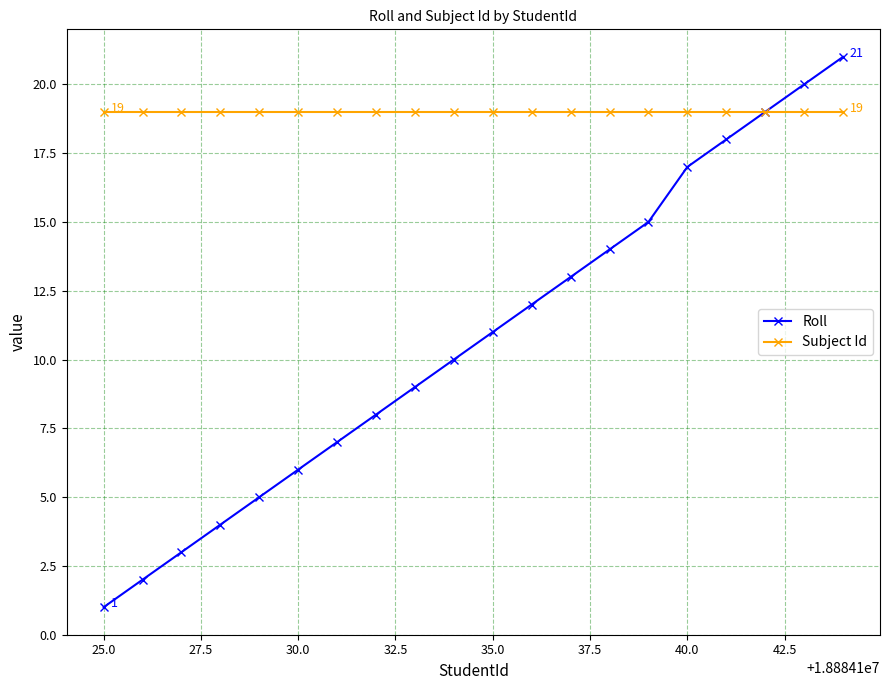

List the series in order of their peak value, highest first.

Roll, Subject Id